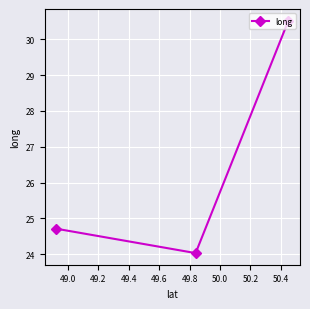

What is the value of the 2nd point from the left?

24.0